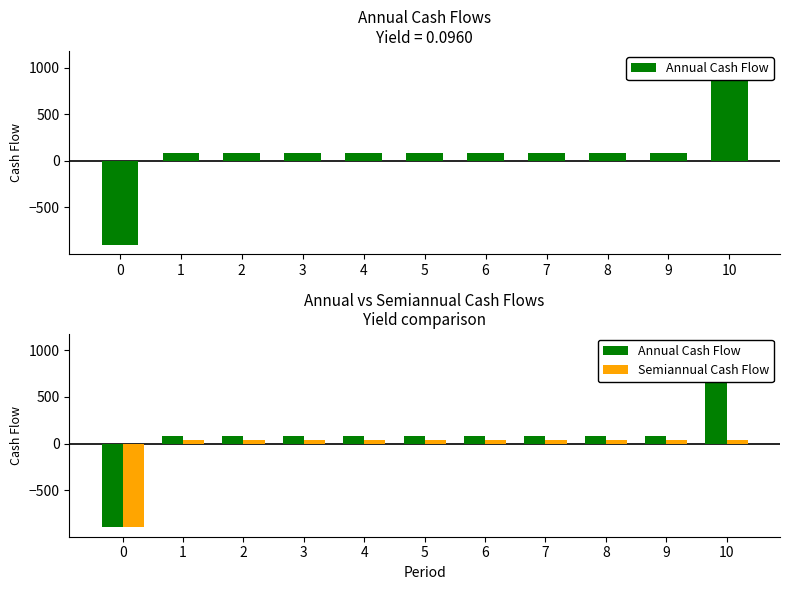

What is the value of the Semiannual Cash Flow bar at the 4th from the left?

40